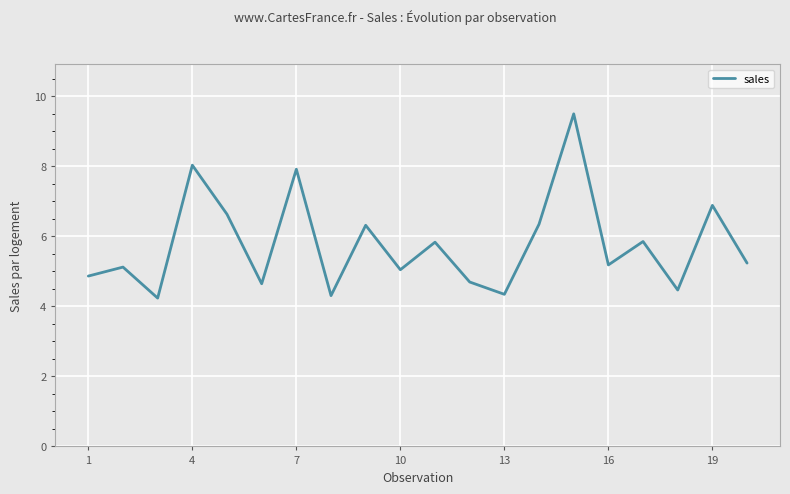

What is the smallest value displayed?

4.2